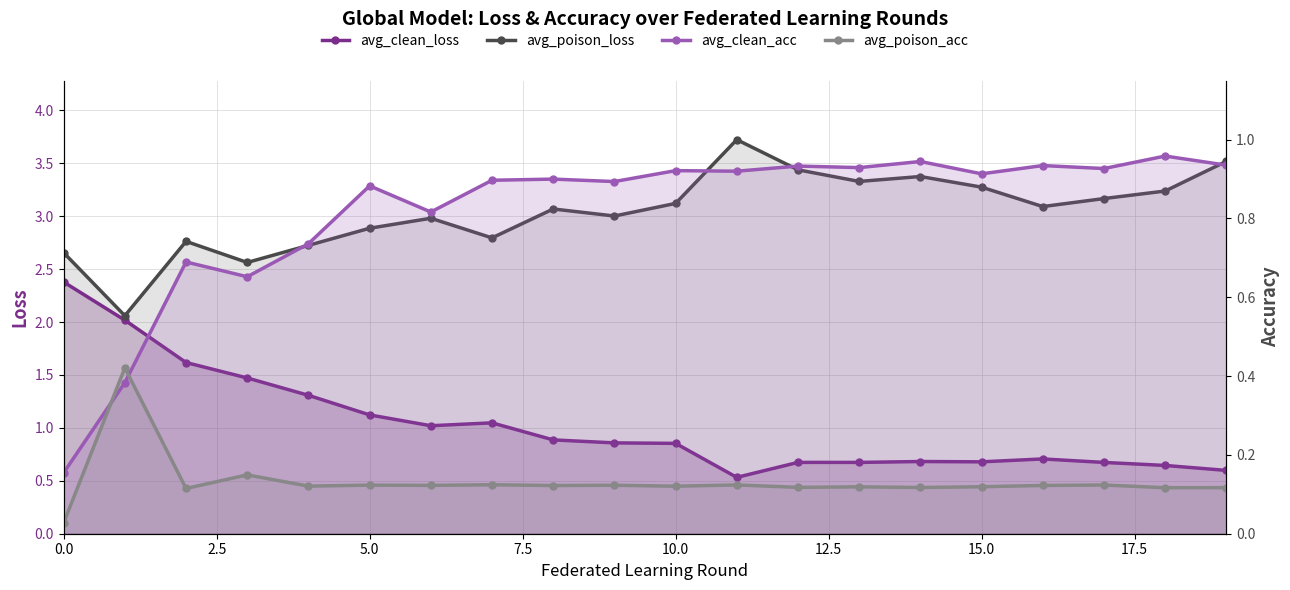

At which category is the sum across all series the highest?

11